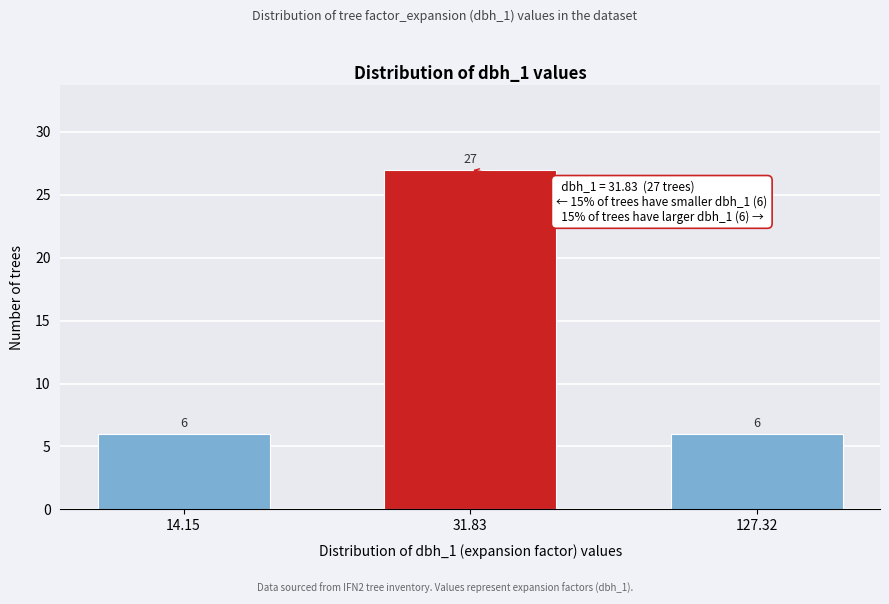

Reading left to right, transcribe all the data shown in this chart.

6	27	6